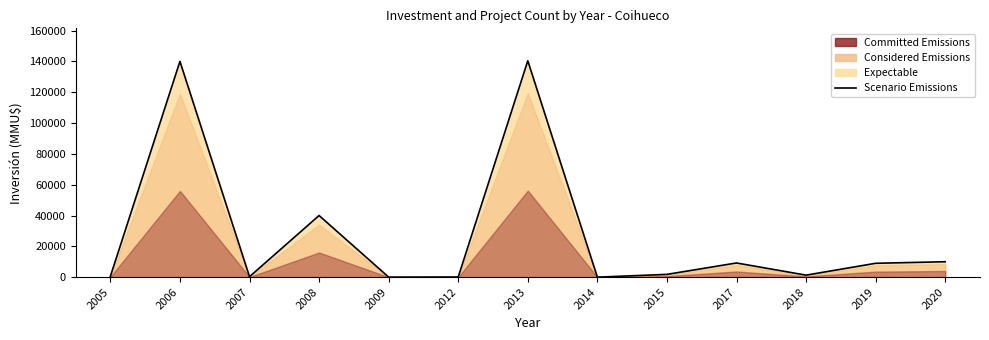

How many lines are shown in the chart?

1